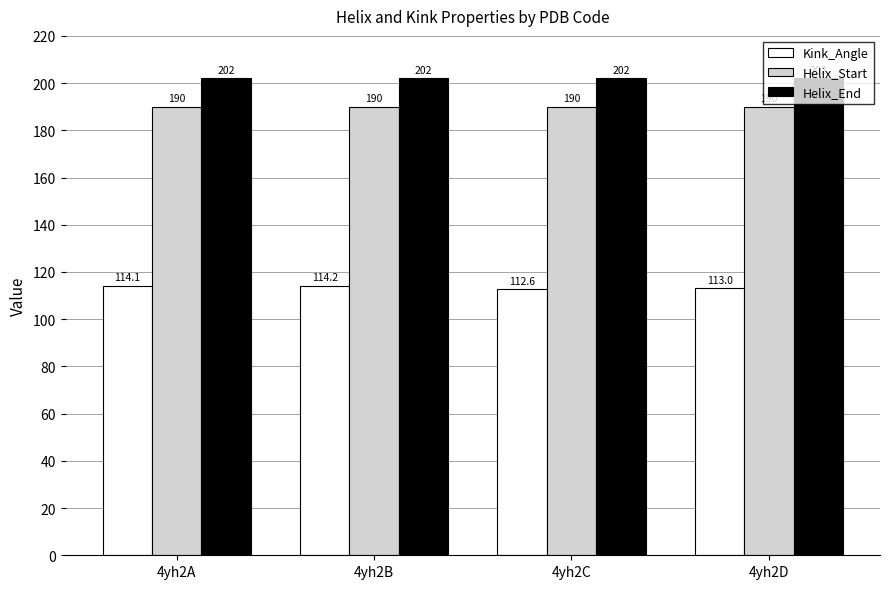

What is the difference between the highest and lowest values at 4yh2D?

89.0